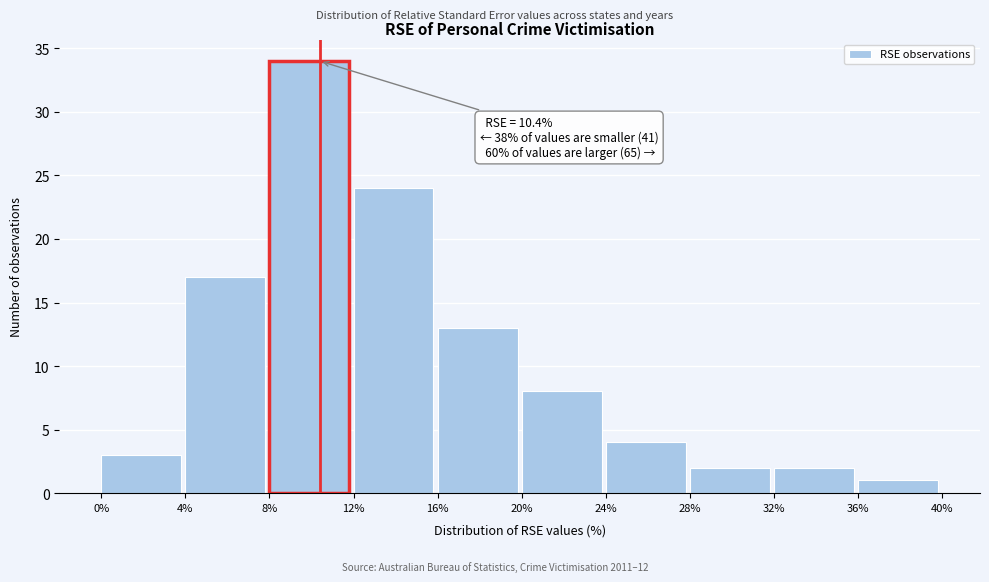

Over which range of the x-axis is the bar tallest?

8% to 12%